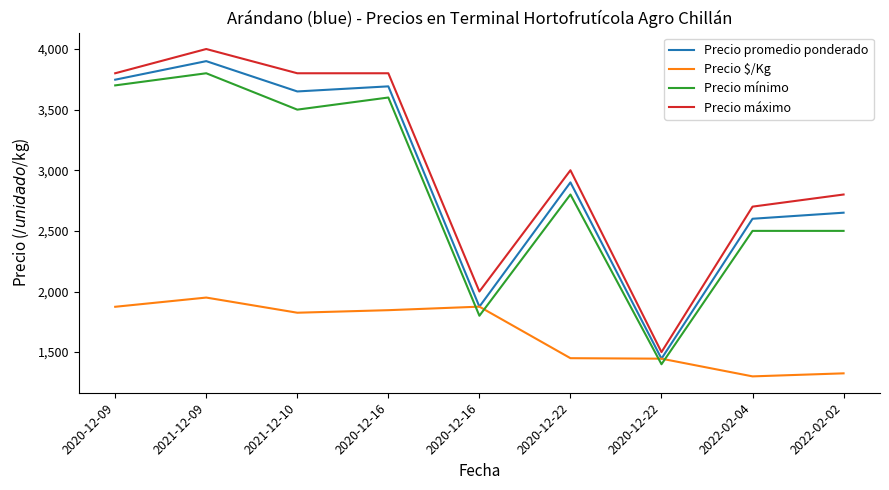

Reading left to right, extract all data points from this chart.

Precio promedio ponderado: 2020-12-09=3747	2021-12-09=3900	2021-12-10=3650	2020-12-16=3692	2020-12-16=1875	2020-12-22=2900	2020-12-22=1446	2022-02-04=2600	2022-02-02=2650
Precio $/Kg: 2020-12-09=1874	2021-12-09=1950	2021-12-10=1825	2020-12-16=1846	2020-12-16=1875	2020-12-22=1450	2020-12-22=1446	2022-02-04=1300	2022-02-02=1325
Precio mínimo: 2020-12-09=3700	2021-12-09=3800	2021-12-10=3500	2020-12-16=3600	2020-12-16=1800	2020-12-22=2800	2020-12-22=1400	2022-02-04=2500	2022-02-02=2500
Precio máximo: 2020-12-09=3800	2021-12-09=4000	2021-12-10=3800	2020-12-16=3800	2020-12-16=2000	2020-12-22=3000	2020-12-22=1500	2022-02-04=2700	2022-02-02=2800